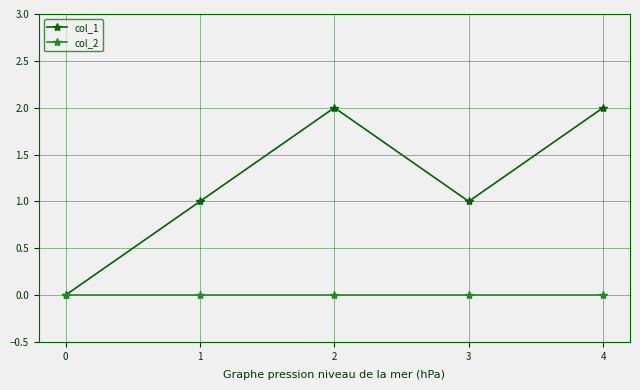

How many values in col_1 are above zero?

4